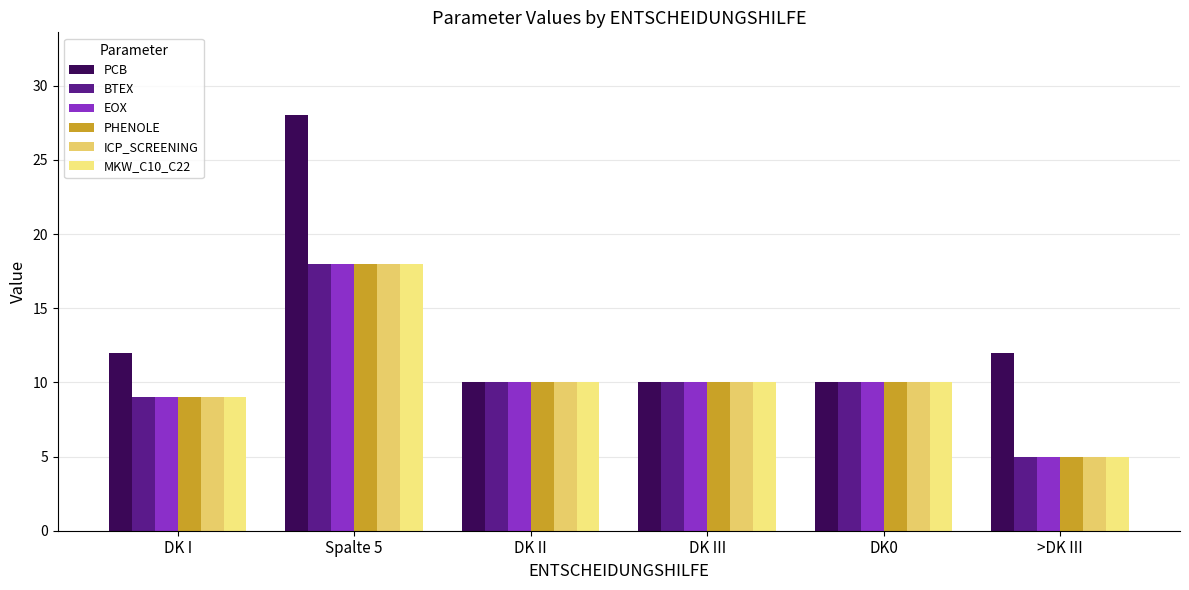

Is it true that PHENOLE equals 14 at DK I?

False